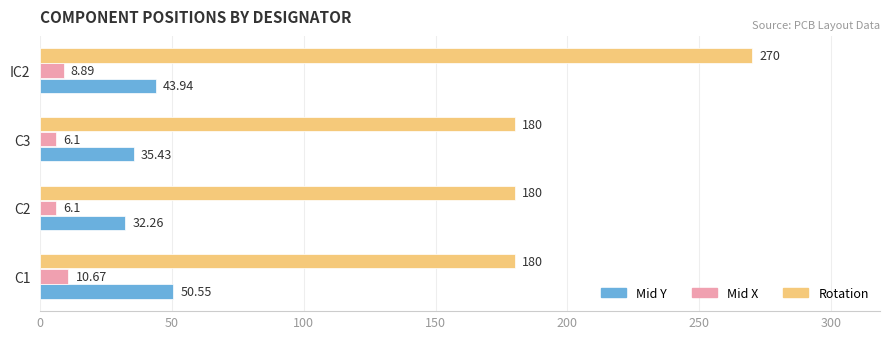

At C3, list the series in order from largest to smallest.

Rotation, Mid Y, Mid X